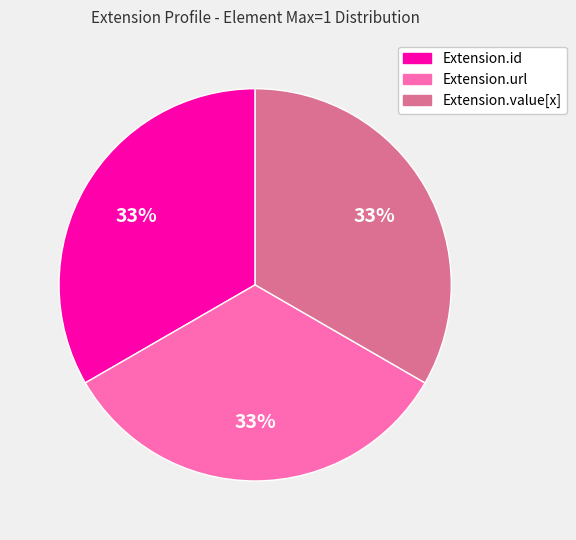

Is there any slice that represents more than half of the pie?

No